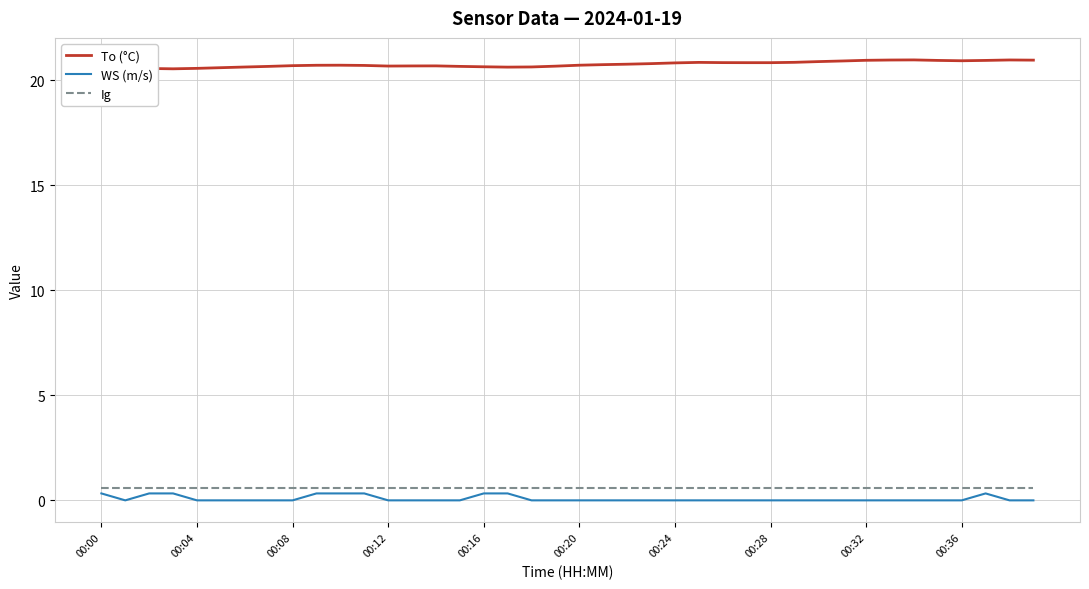

Which series has the largest total across all categories?

To (°C)